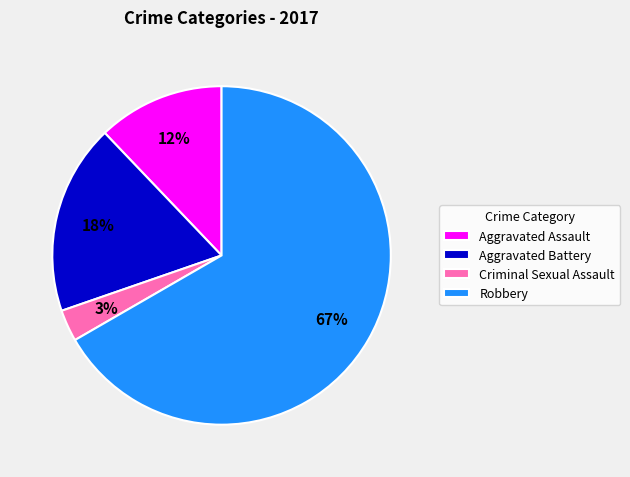

How many segments does this pie chart have?

4